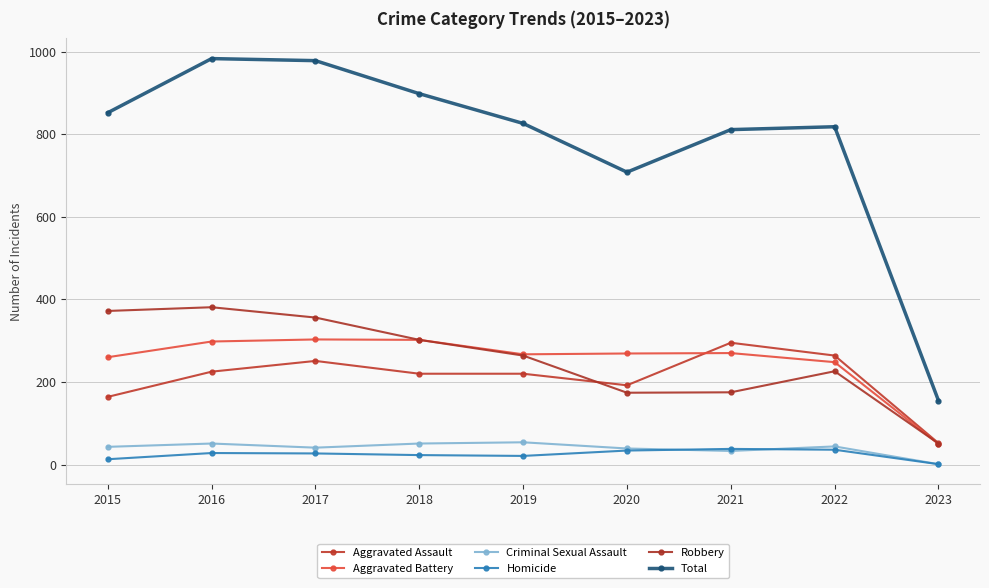

How many distinct data groups are displayed?

6